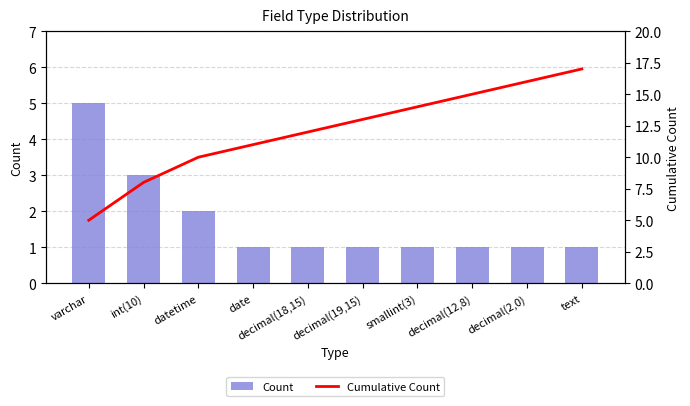

The Cumulative Count series shows 10 at datetime. True or false?

True